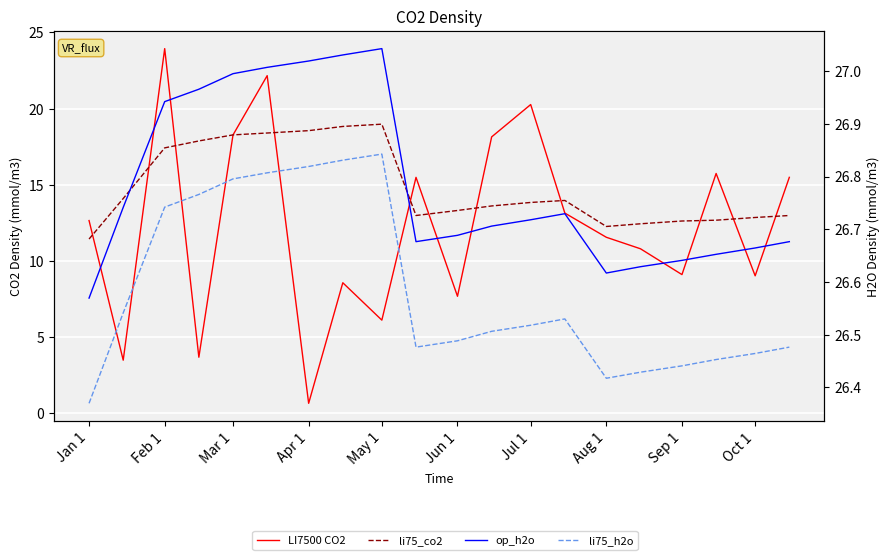

What is the difference between the maximum and minimum values in the op_h2o series?

0.5